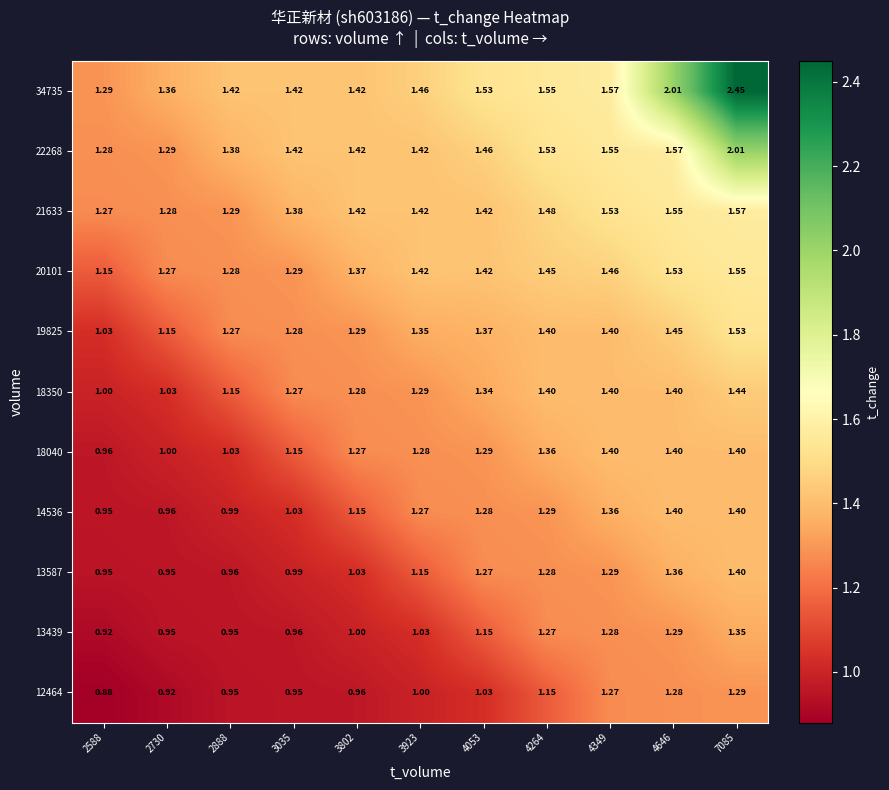

What is the total value across all series at 2730?

12.2